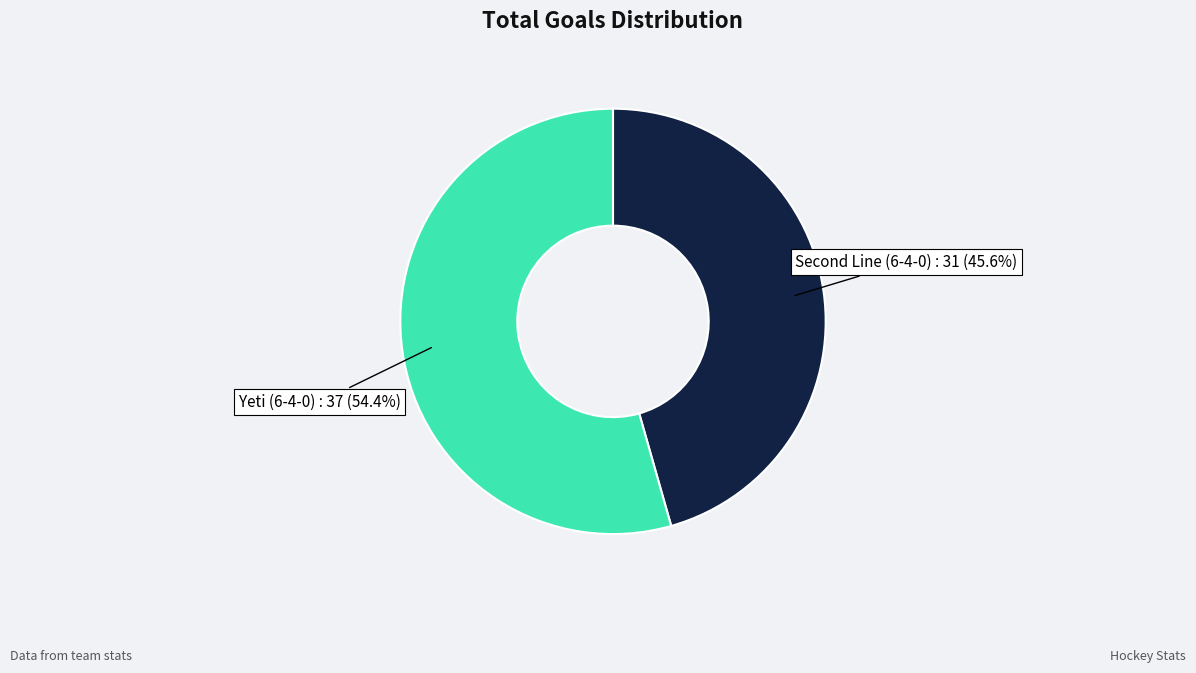

Is it true that Yeti (6-4-0) is 54% of the pie?

True